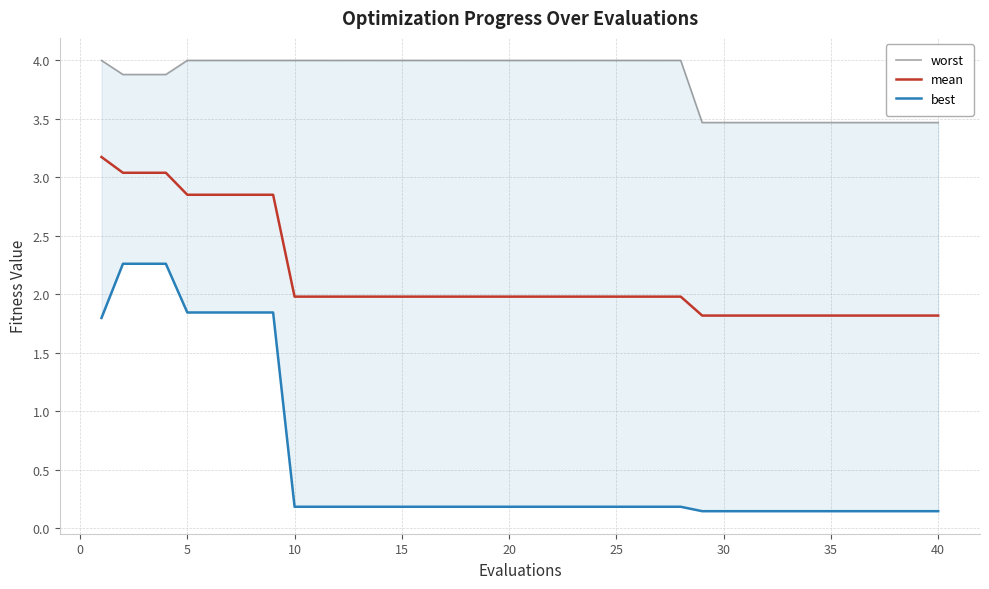

What is the greatest value displayed?

4.0